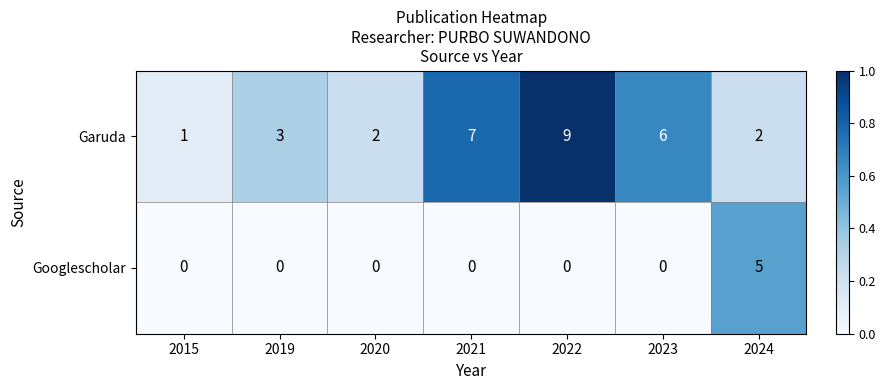

Which series has the widest spread of values?

Garuda